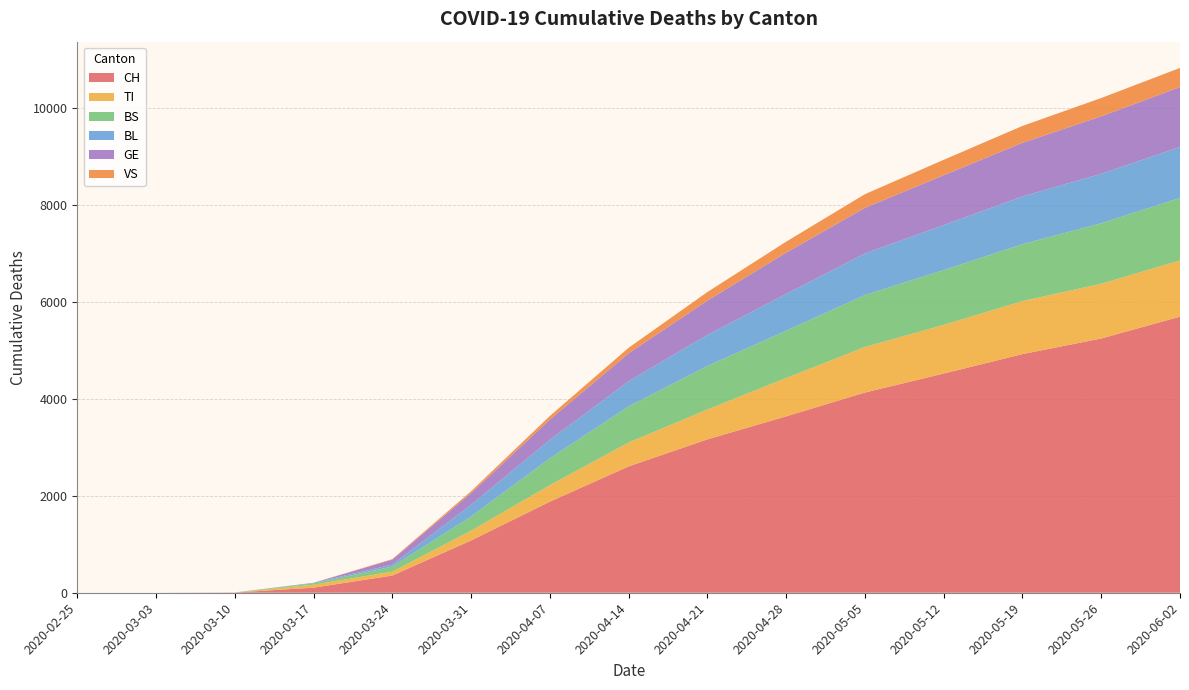

Reading left to right, extract all data points from this chart.

CH: 0	0	4	105	355	1079	1879	2607	3165	3640	4131	4523	4924	5246	5697
TI: 0	0	0	62	80	202	340	493	616	791	939	1004	1094	1129	1160
BS: 0	0	0	25	105	292	556	745	899	976	1073	1131	1175	1249	1289
BL: 0	0	2	13	40	242	380	519	640	759	857	928	984	1021	1052
GE: 0	0	0	0	103	241	419	576	709	851	941	1028	1107	1185	1235
VS: 0	0	0	1	12	39	73	115	176	227	283	319	348	378	396